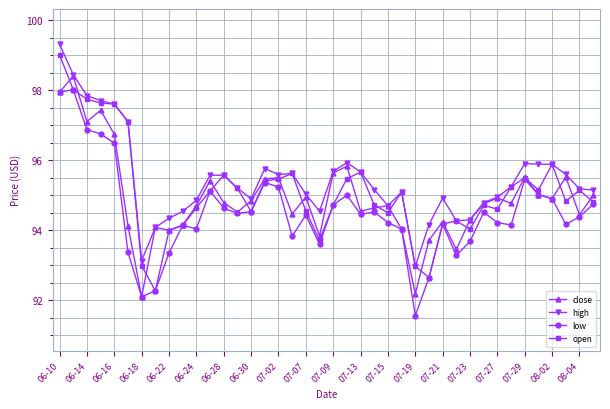

True or false: high and low cross at least once.

False